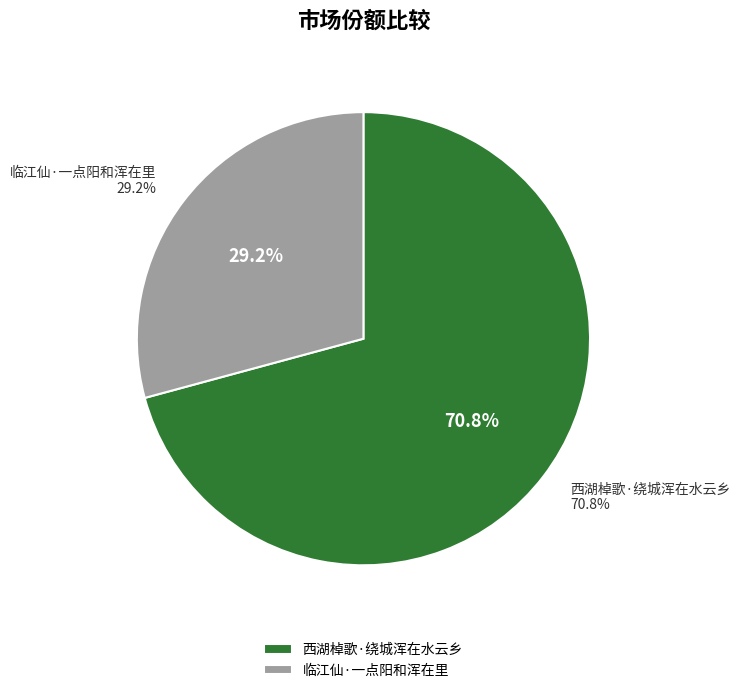

How much of the chart is everything except 西湖棹歌·绕城浑在水云乡?

29.2%